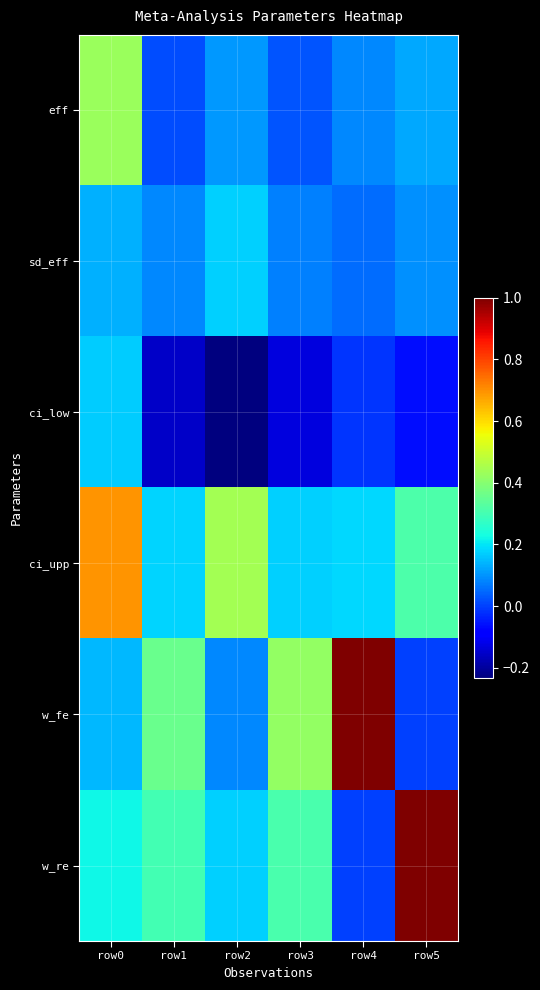

Reading left to right, what are all the values shown in this chart?

eff: row0=0.4	row1=0.0	row2=0.1	row3=0.0	row4=0.1	row5=0.1
sd_eff: row0=0.1	row1=0.1	row2=0.2	row3=0.1	row4=0.1	row5=0.1
ci_low: row0=0.2	row1=-0.2	row2=-0.2	row3=-0.1	row4=-0.0	row5=-0.1
ci_upp: row0=0.7	row1=0.2	row2=0.4	row3=0.2	row4=0.2	row5=0.3
w_fe: row0=0.1	row1=0.4	row2=0.1	row3=0.4	row4=1.0	row5=0.0
w_re: row0=0.2	row1=0.3	row2=0.2	row3=0.3	row4=0.0	row5=1.0